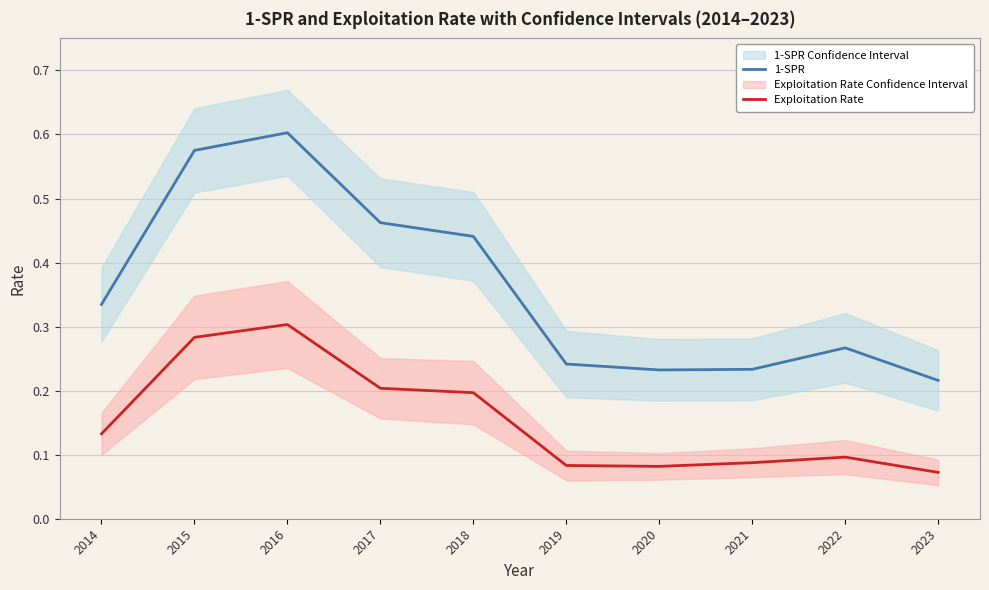

The 1-SPR series shows 0.1 at 2021. True or false?

False